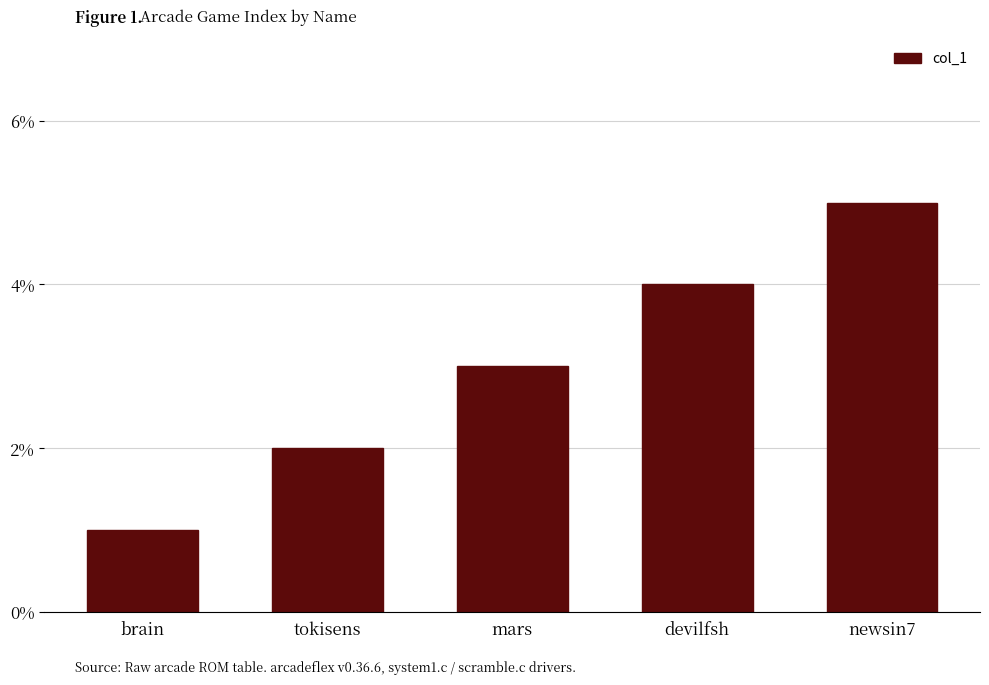

Count the values in the range 2 to 4.

3